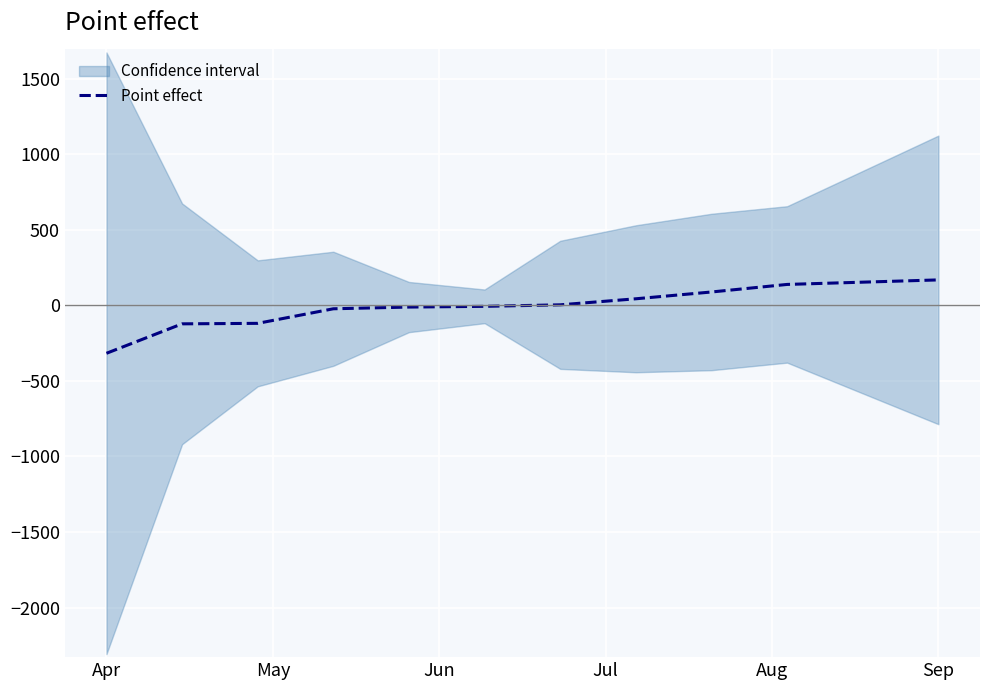

Reading left to right, transcribe all the data shown in this chart.

-317.0	-122.1	-118.8	-22.4	-11.0	-6.2	3.8	43.8	88.8	138.8	153.8	168.8